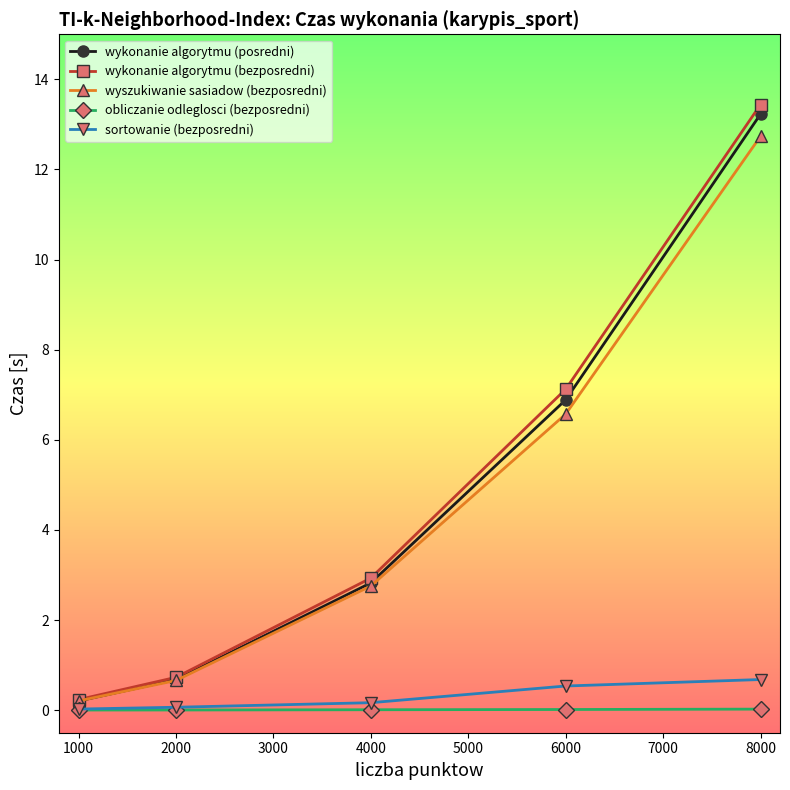

What value does the wyszukiwanie sasiadow (bezposredni) series have at 1000?

0.2